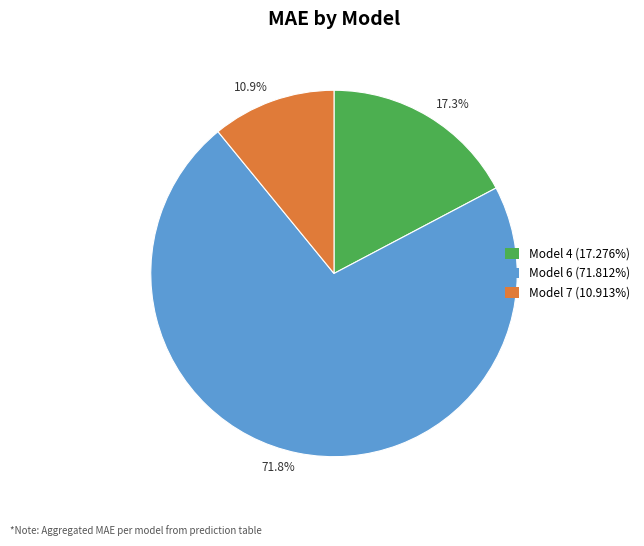

Between 17.3% and 71.8%, which is larger?

71.8%